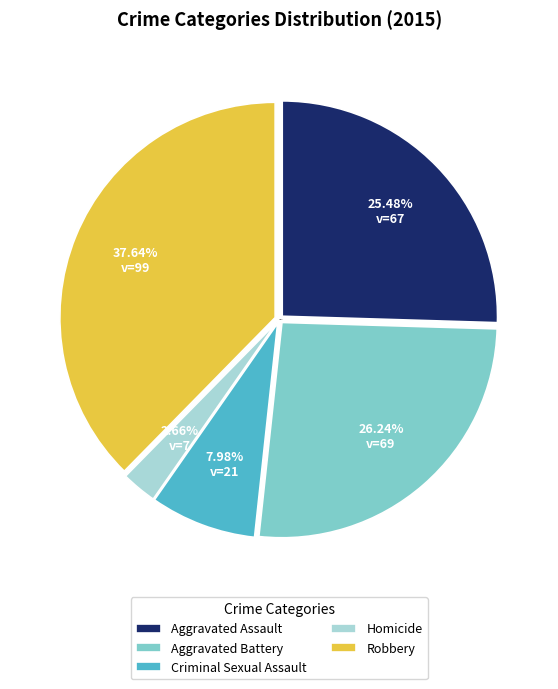

What percentage is the Aggravated Assault slice, to the nearest percent?

25%